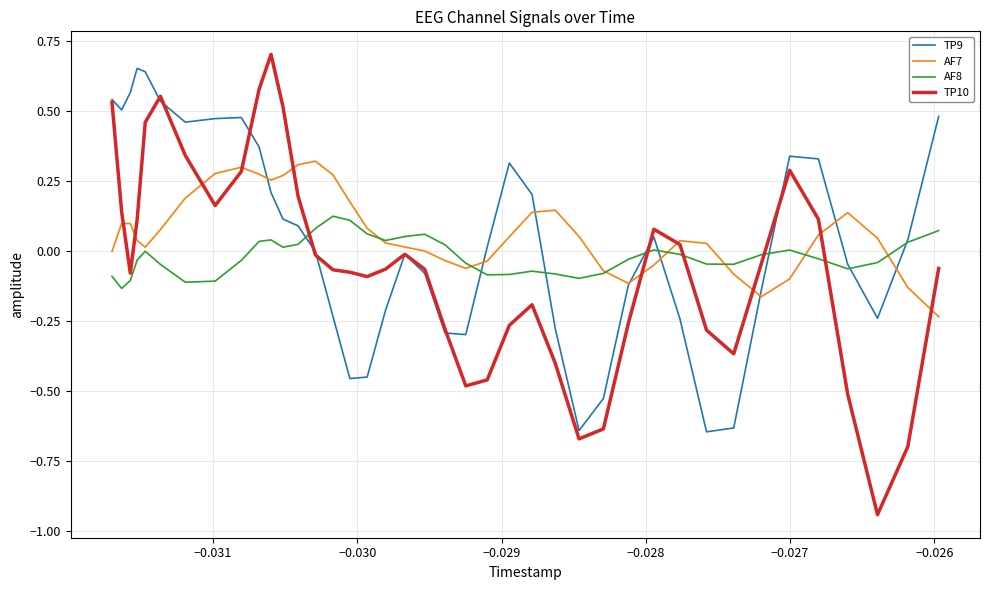

Rank the series by their maximum value, from lowest to highest.

AF8, AF7, TP9, TP10